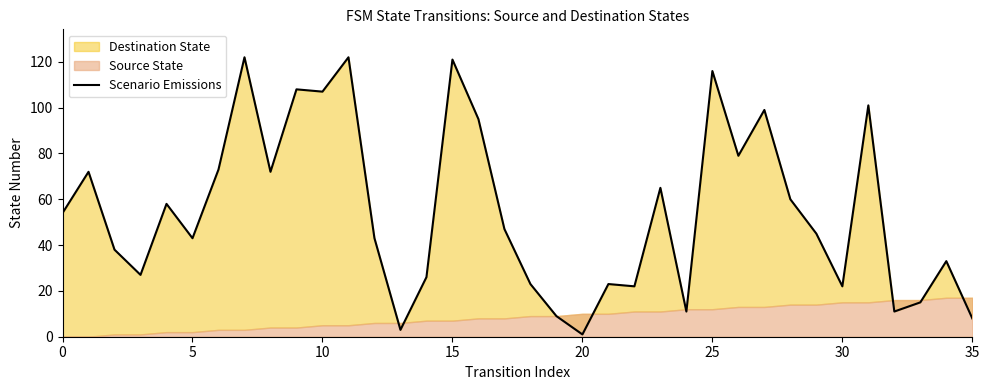

How many points are lower than both their immediate neighbors (excluding endpoints)?

11